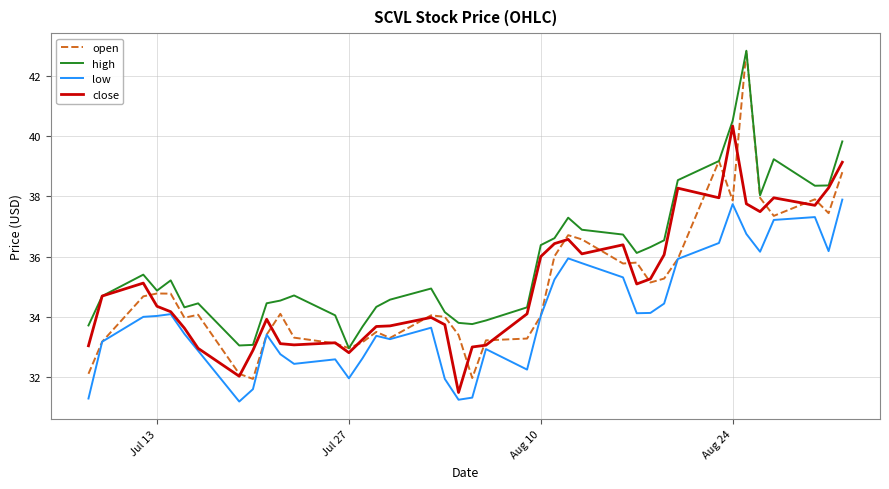

Does the chart have visible grid lines?

Yes